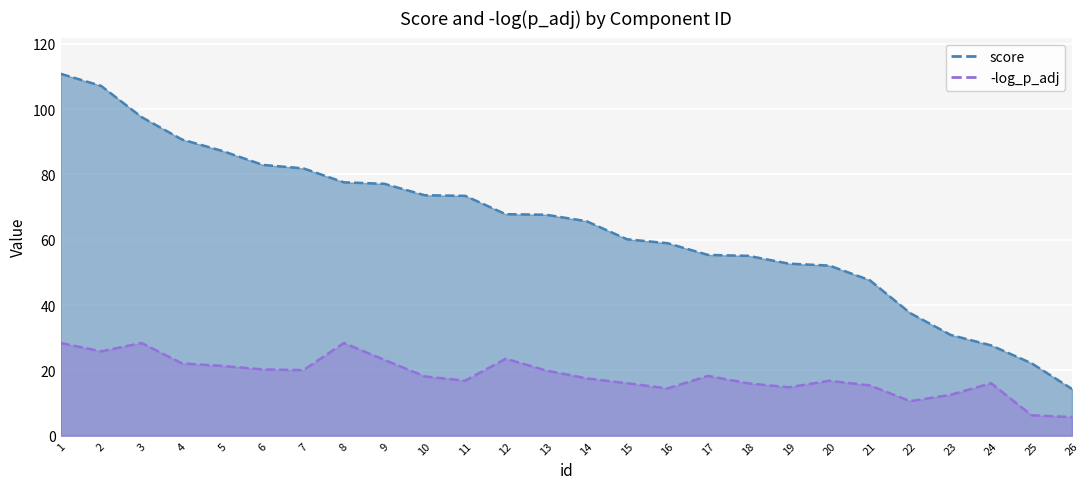

Where is the first local maximum for -log_p_adj?

3